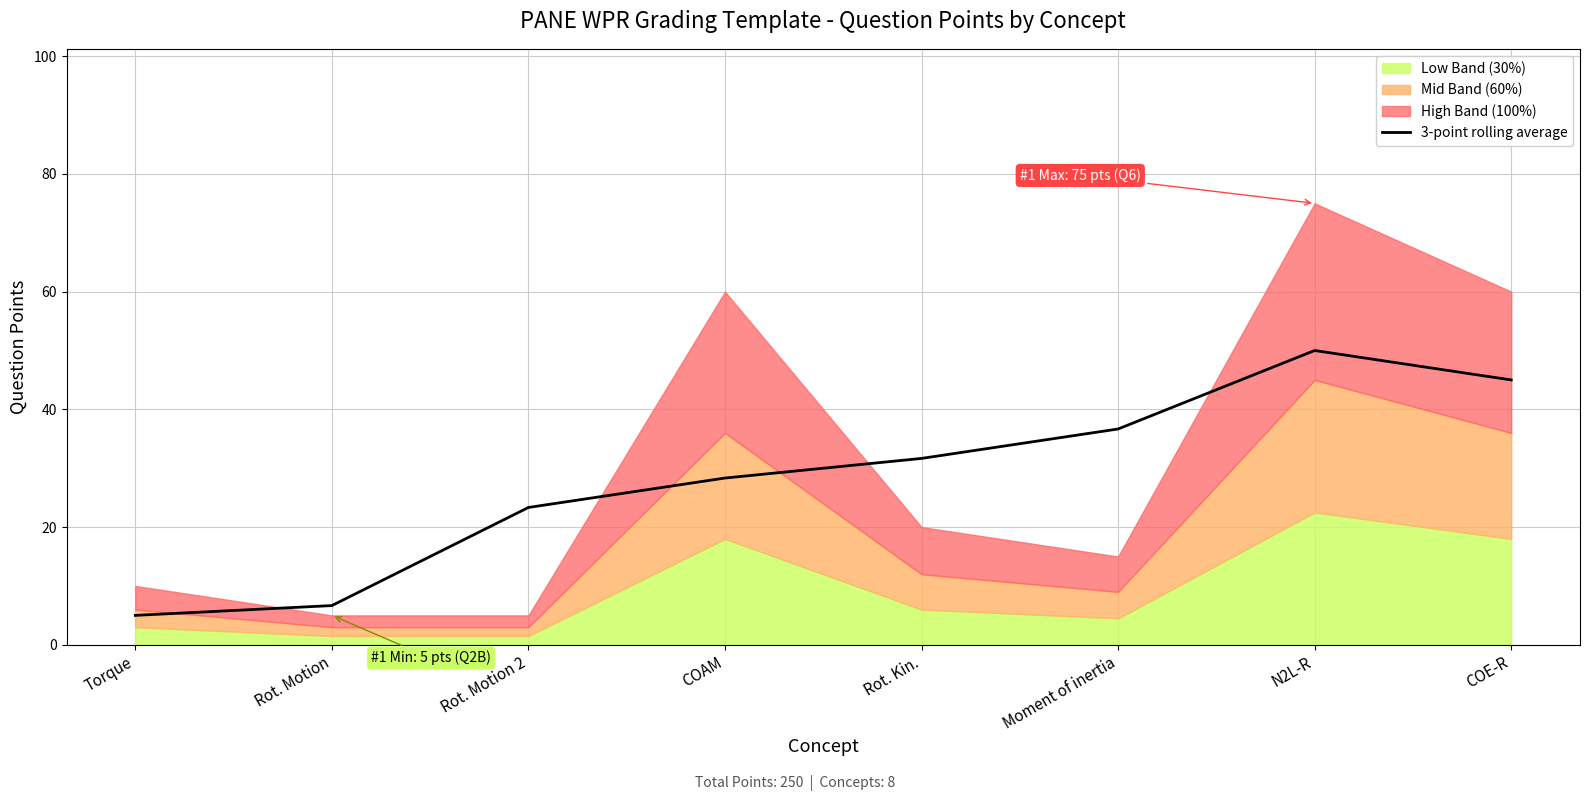

The value of 3-point rolling average at COAM is 9.2. True or false?

False